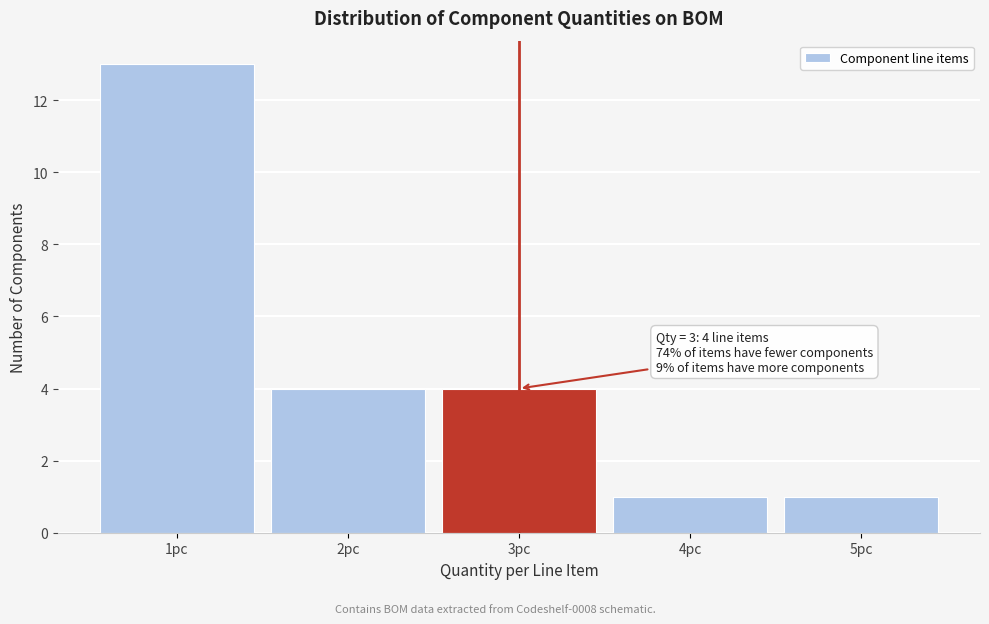

Which range on the x-axis has the tallest bar?

0.5 to 1.5